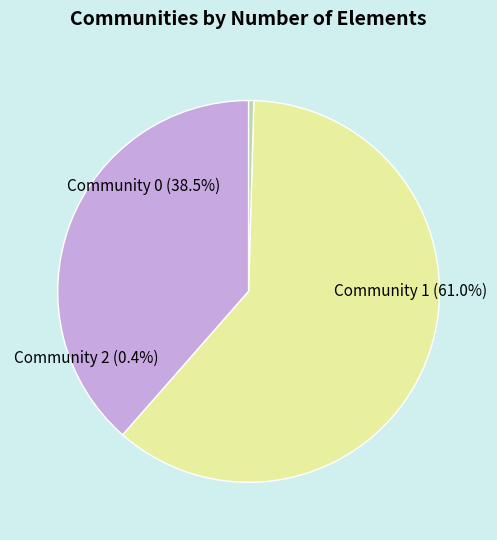

Which category has the biggest portion of the pie?

Community 1